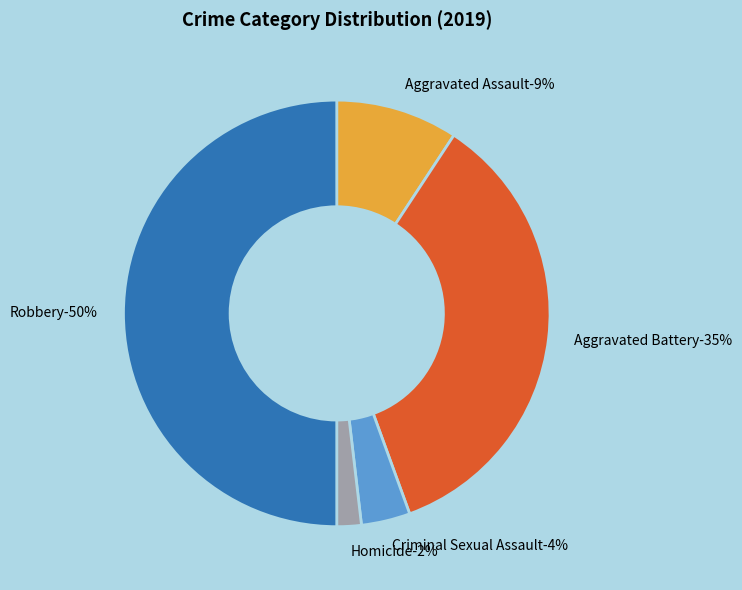

What is the largest slice in the pie chart?

Robbery